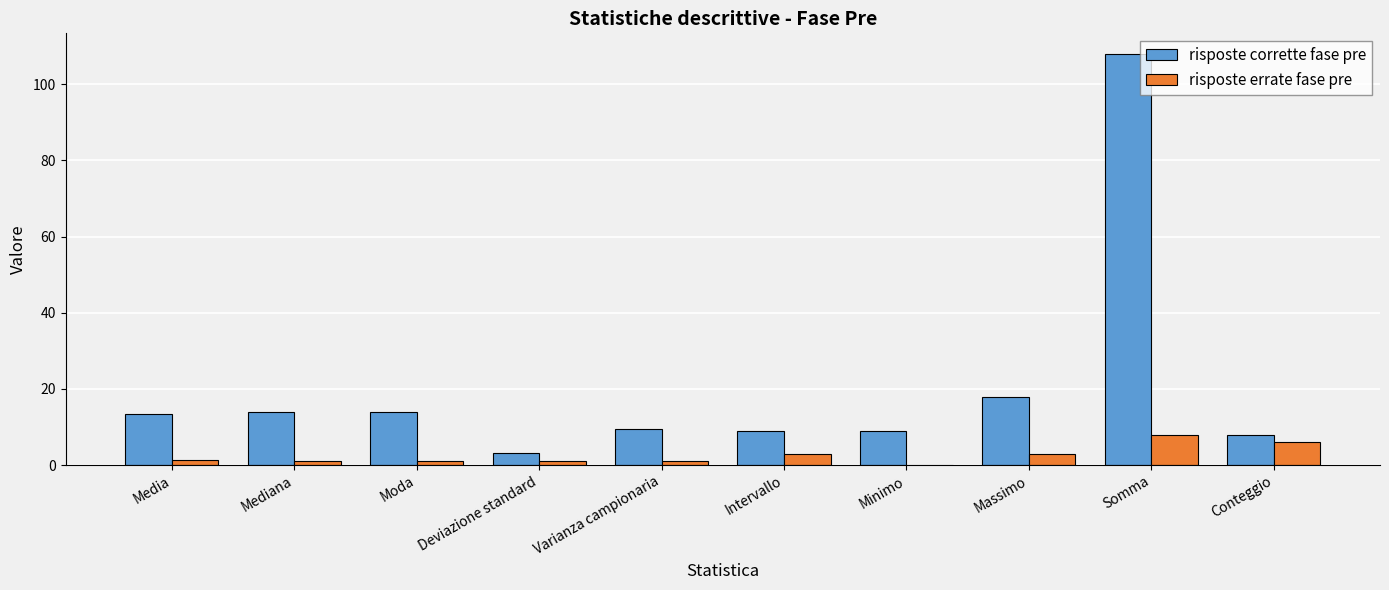

At which label is risposte corrette fase pre closest to 55?

Massimo